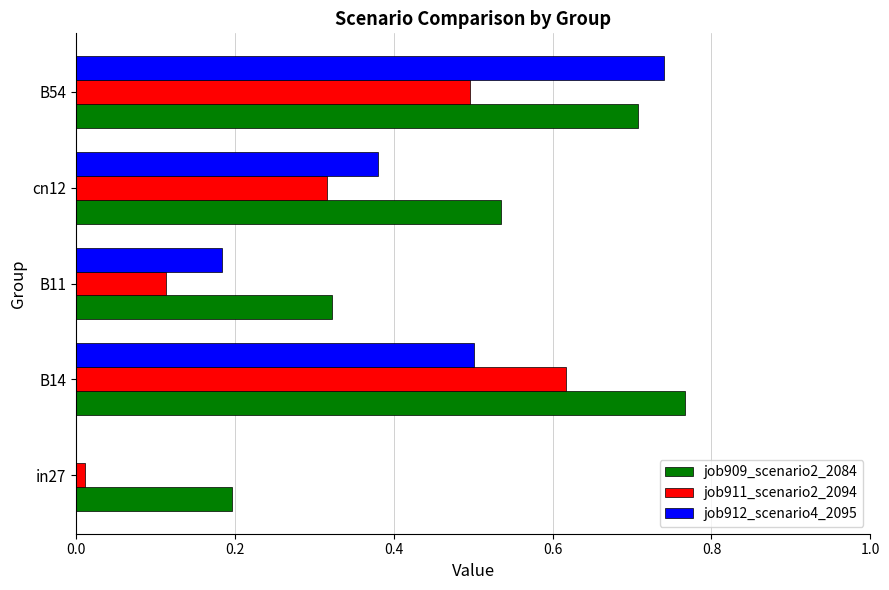

How many categories are shown in the chart?

5